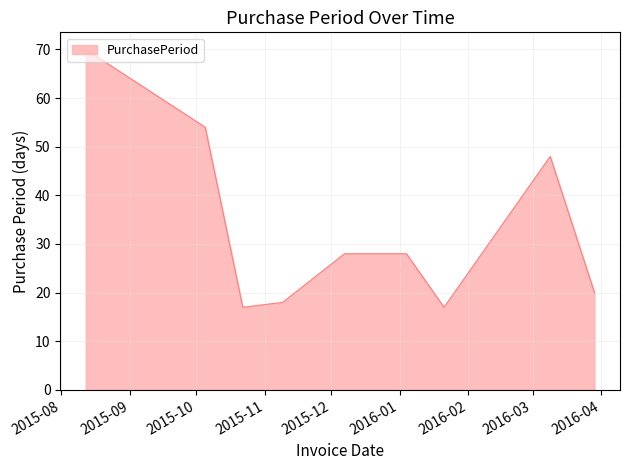

What is the difference between the maximum and minimum values?

53